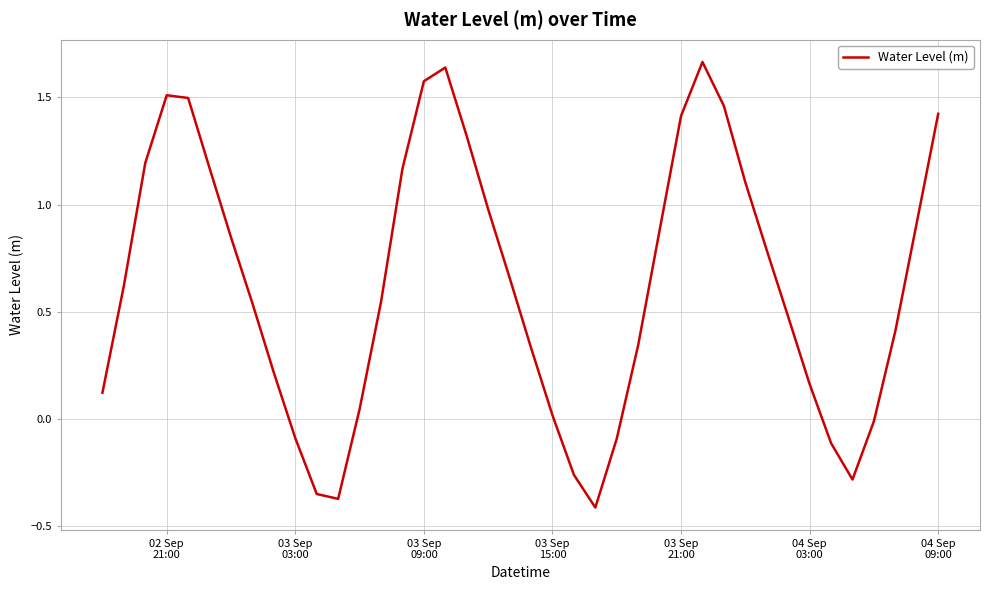

What is the difference between the maximum and minimum values?

2.1